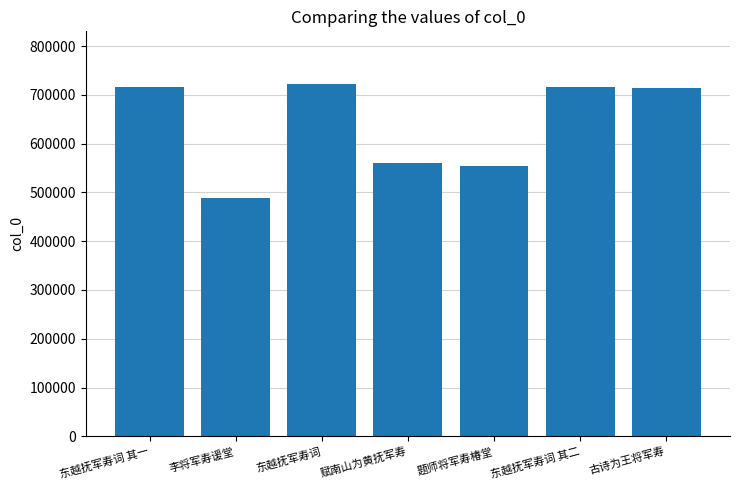

Is it true that the value at 赋南山为黄抚军寿 is 921321?

False